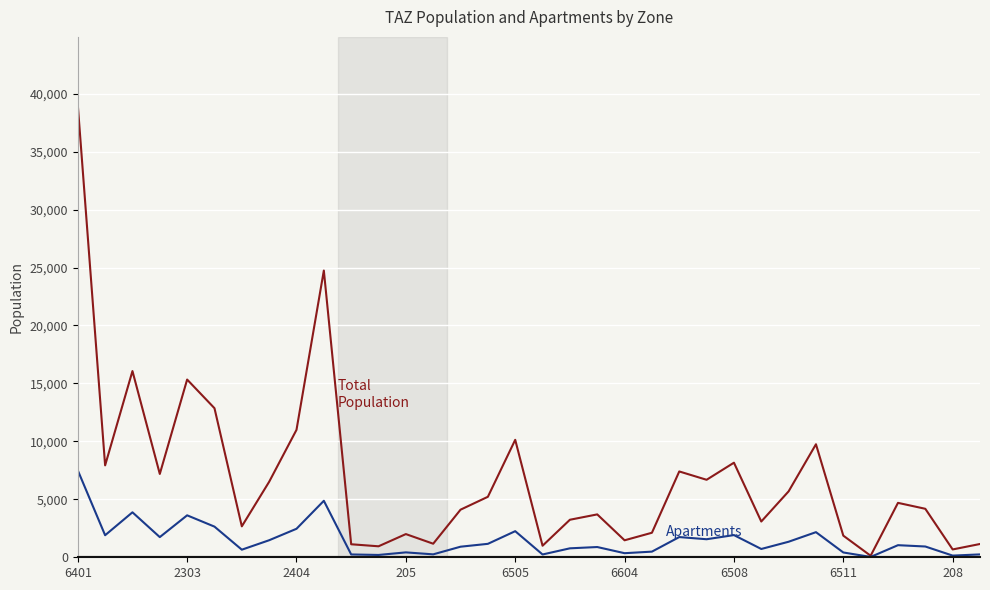

What is the maximum value shown in the chart?

39041.8